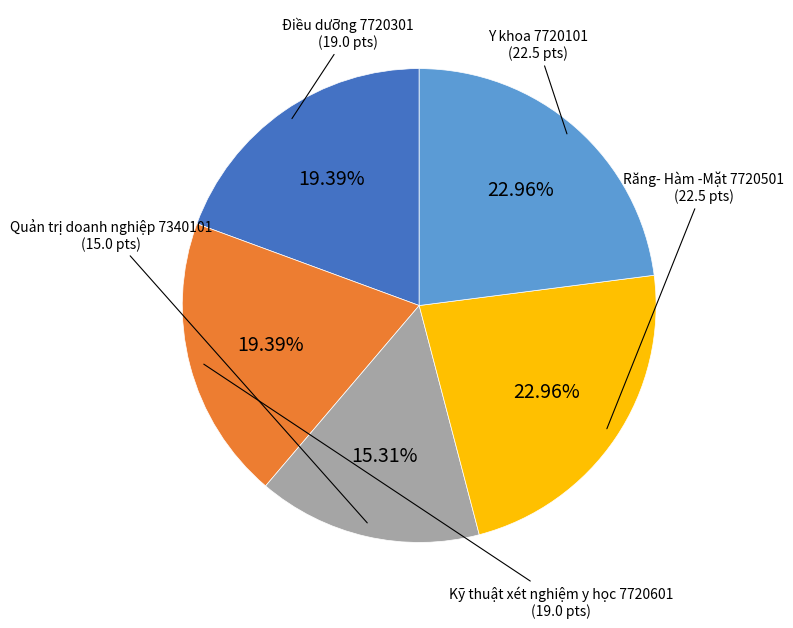

Does any single category account for the majority?

No